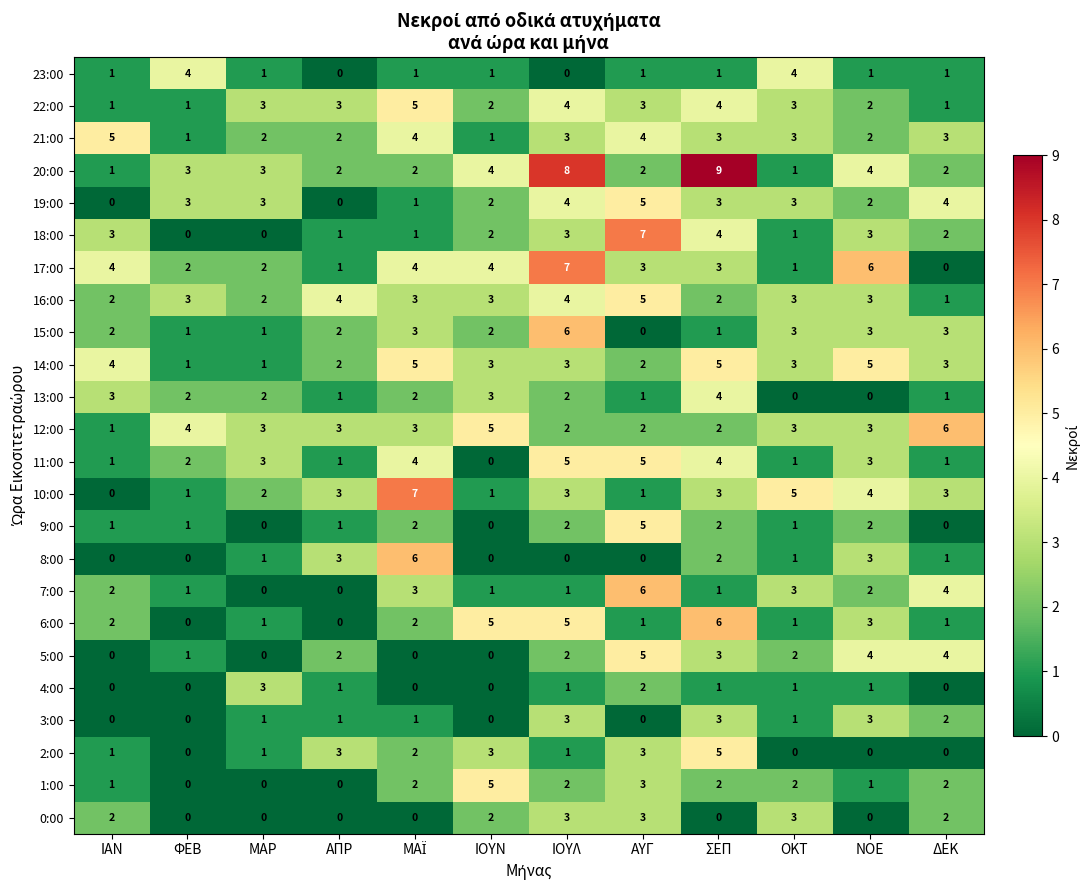

What is the maximum value shown in the chart?

9